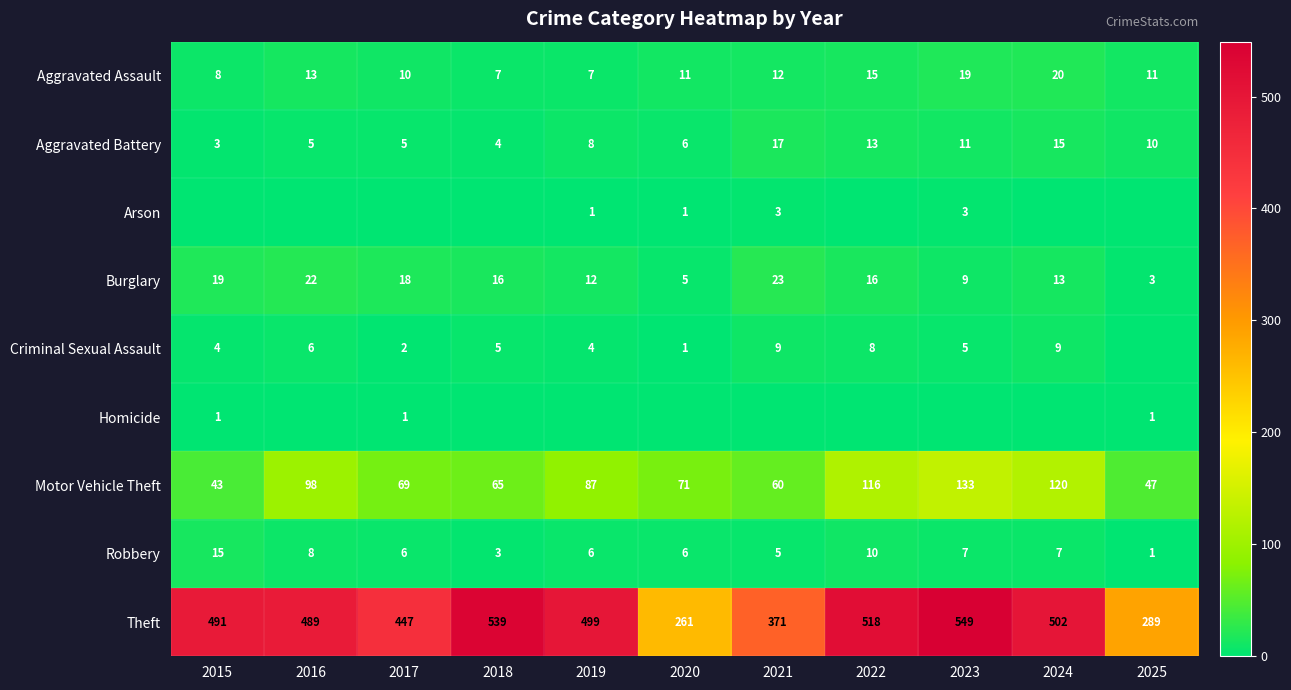

The Robbery series shows 8 at 2016. True or false?

True